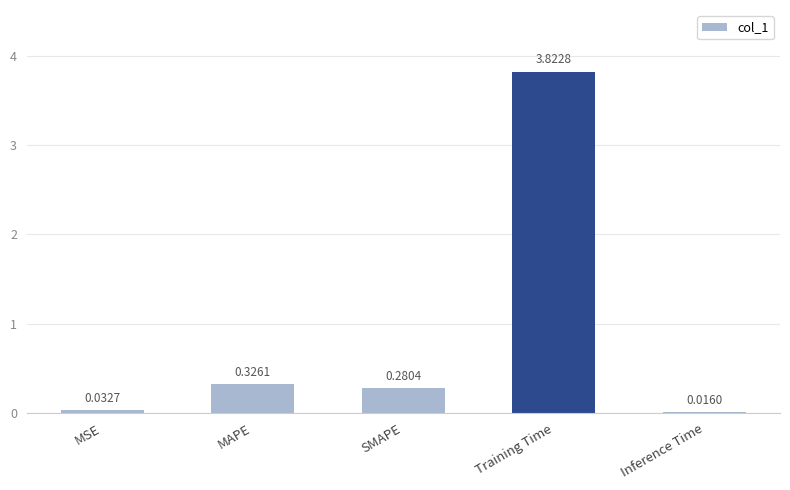

What is the sum of all values?

4.5